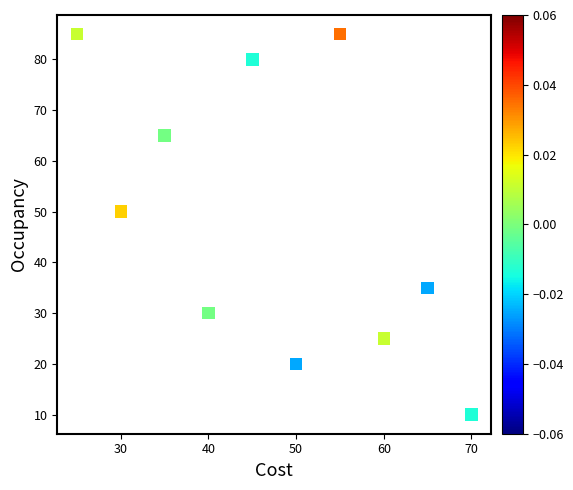

What Y value in the scatter plot is closest to 47?

50